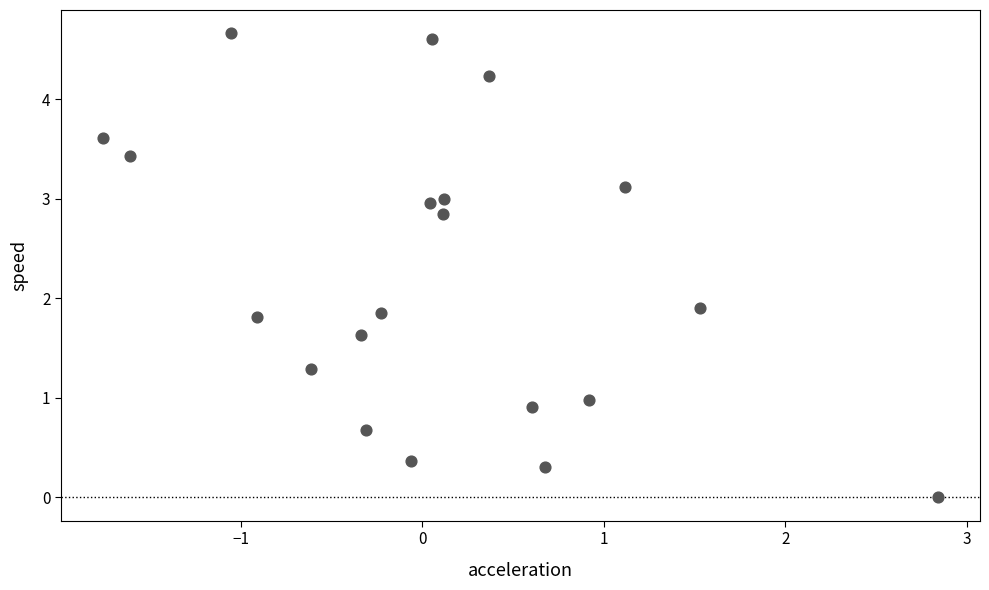

What is the range of Y values (max minus min)?

4.7